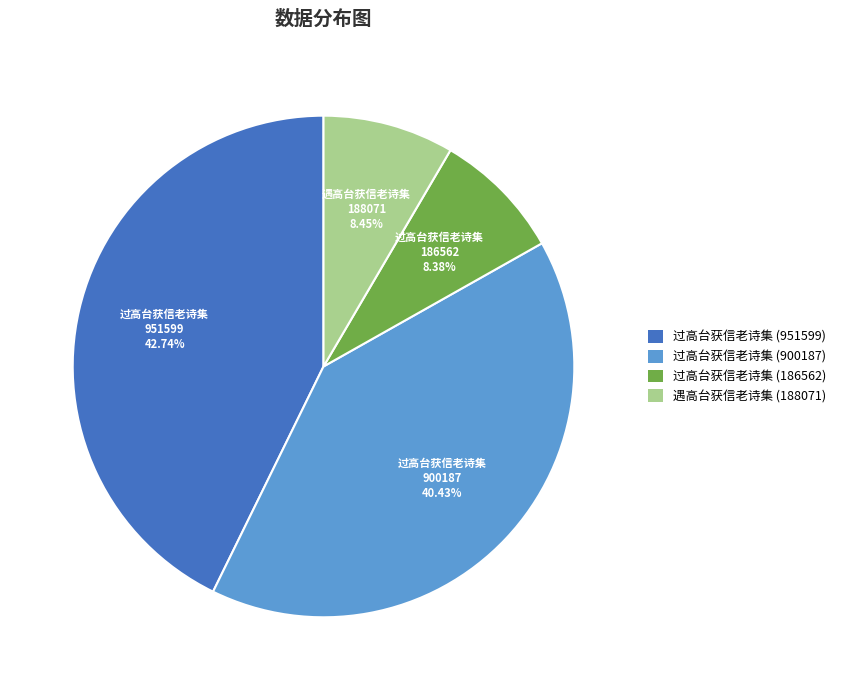

To the nearest percent, what is the combined percentage of 过高台获信老诗集 (951599) and 过高台获信老诗集 (186562)?

51%